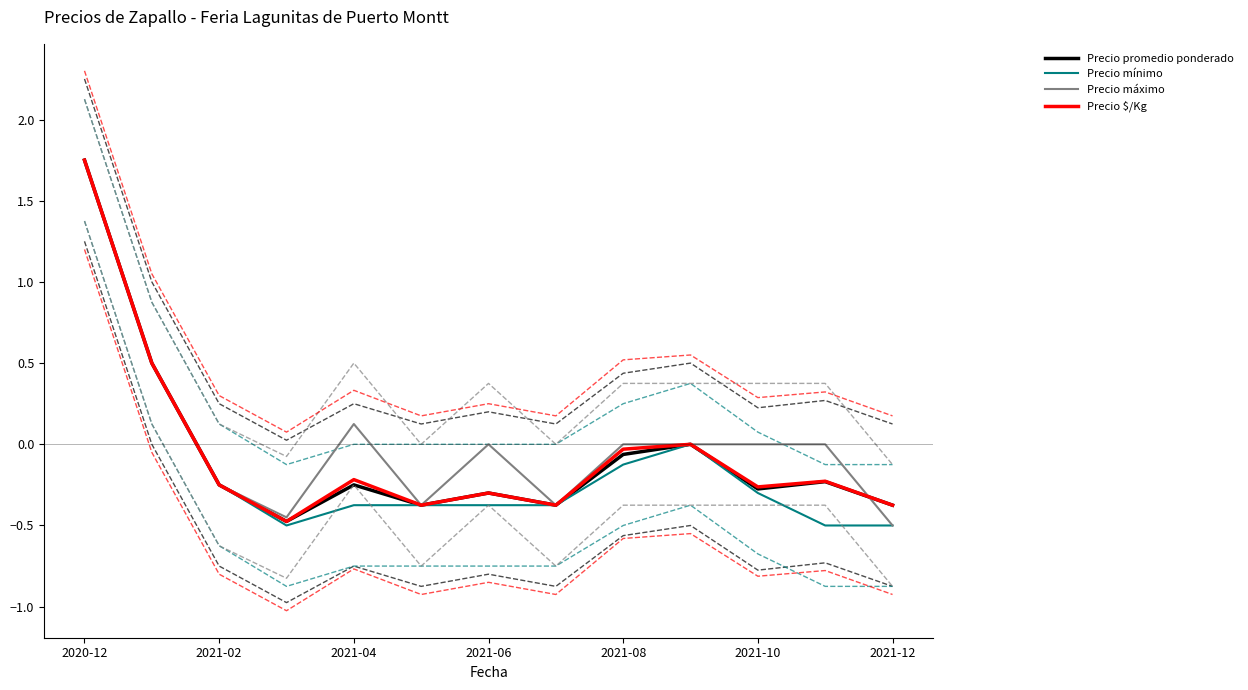

Which category has the highest value in the Precio $/Kg series?

2020-12